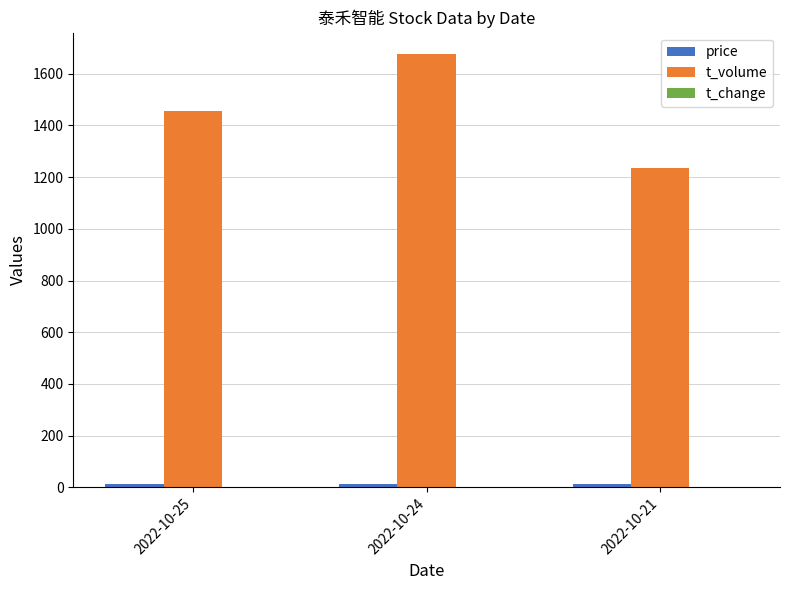

Which series has the largest total across all categories?

t_volume